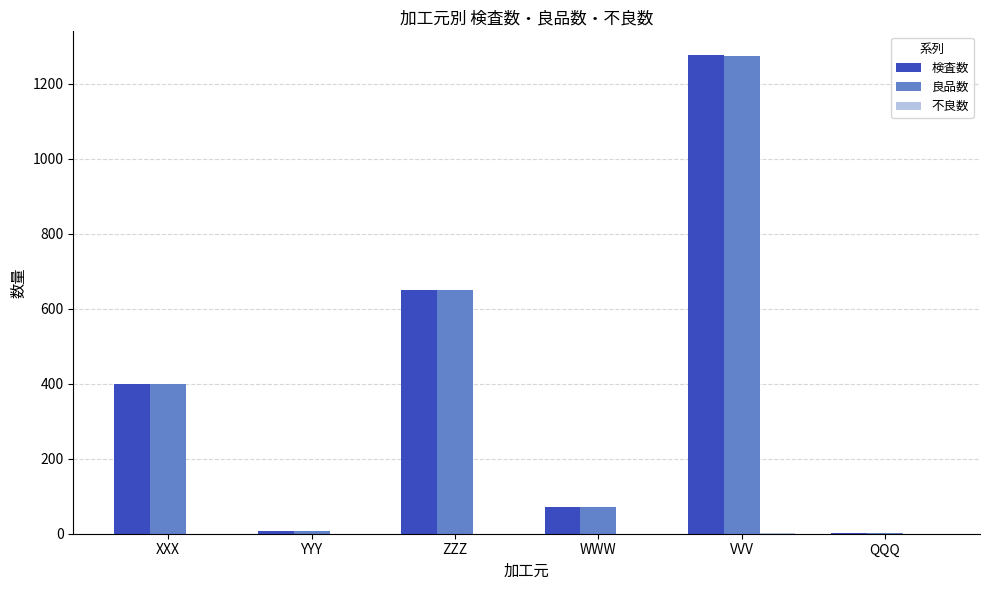

What is the total value across all series at VVV?

2552